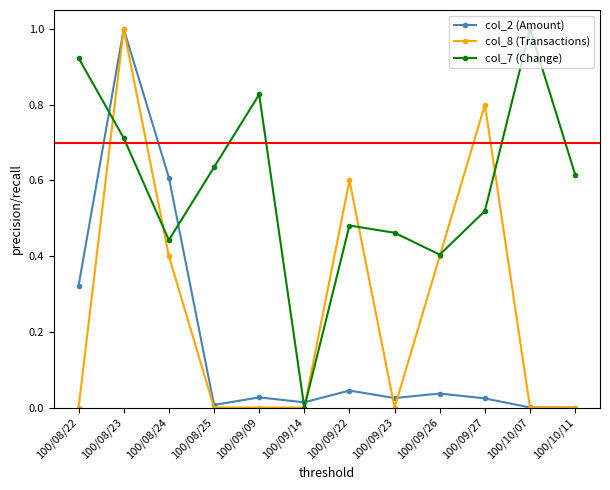

How many lines are shown in the chart?

3